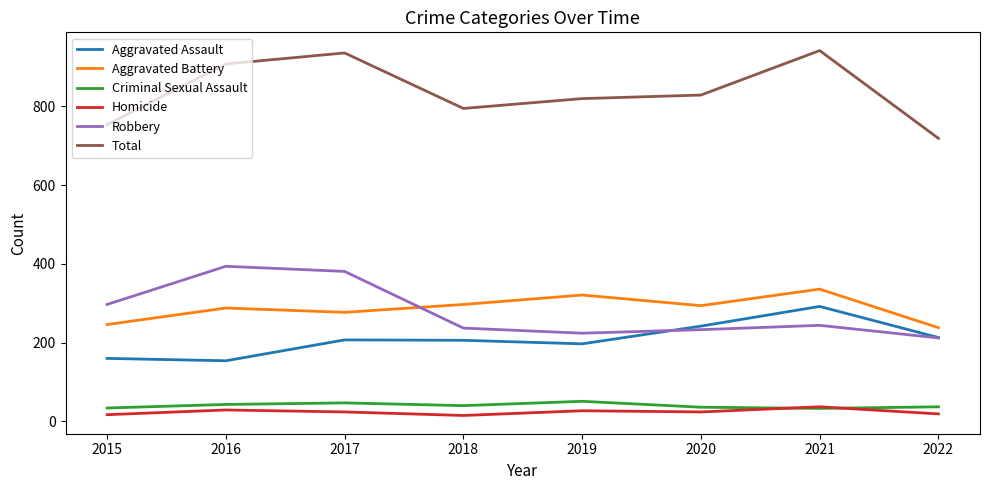

What is the difference between the highest and lowest values at 2016?

879